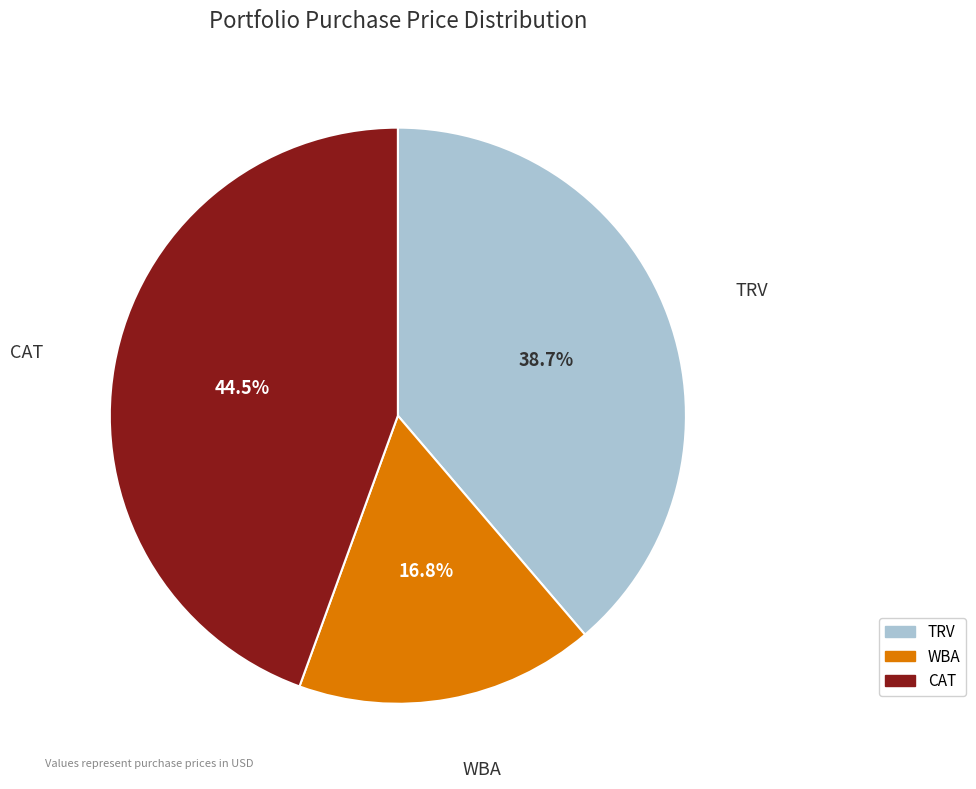

Approximately how many times larger is the value at CAT compared to WBA?

2.6